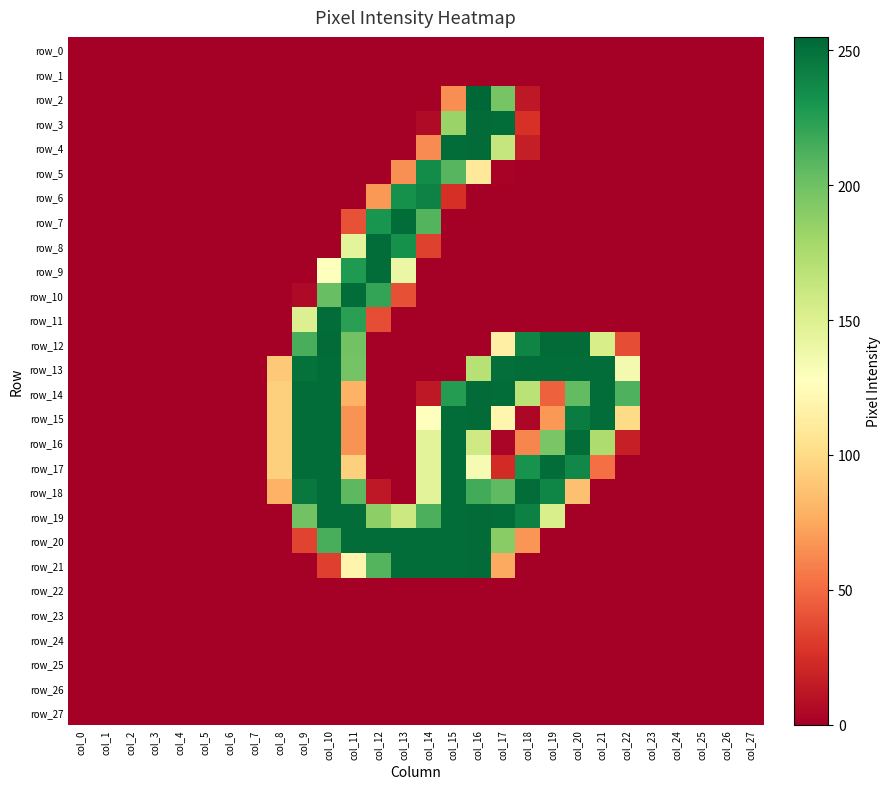

Reading right to left, extract all data points from this chart.

row_0: col_27=0	col_26=0	col_25=0	col_24=0	col_23=0	col_22=0	col_21=0	col_20=0	col_19=0	col_18=0	col_17=0	col_16=0	col_15=0	col_14=0	col_13=0	col_12=0	col_11=0	col_10=0	col_9=0	col_8=0	col_7=0	col_6=0	col_5=0	col_4=0	col_3=0	col_2=0	col_1=0	col_0=0
row_1: col_27=0	col_26=0	col_25=0	col_24=0	col_23=0	col_22=0	col_21=0	col_20=0	col_19=0	col_18=0	col_17=0	col_16=0	col_15=0	col_14=0	col_13=0	col_12=0	col_11=0	col_10=0	col_9=0	col_8=0	col_7=0	col_6=0	col_5=0	col_4=0	col_3=0	col_2=0	col_1=0	col_0=0
row_2: col_27=0	col_26=0	col_25=0	col_24=0	col_23=0	col_22=0	col_21=0	col_20=0	col_19=0	col_18=13	col_17=197	col_16=255	col_15=64	col_14=0	col_13=0	col_12=0	col_11=0	col_10=0	col_9=0	col_8=0	col_7=0	col_6=0	col_5=0	col_4=0	col_3=0	col_2=0	col_1=0	col_0=0
row_3: col_27=0	col_26=0	col_25=0	col_24=0	col_23=0	col_22=0	col_21=0	col_20=0	col_19=0	col_18=26	col_17=252	col_16=253	col_15=183	col_14=6	col_13=0	col_12=0	col_11=0	col_10=0	col_9=0	col_8=0	col_7=0	col_6=0	col_5=0	col_4=0	col_3=0	col_2=0	col_1=0	col_0=0
row_4: col_27=0	col_26=0	col_25=0	col_24=0	col_23=0	col_22=0	col_21=0	col_20=0	col_19=0	col_18=16	col_17=163	col_16=253	col_15=252	col_14=63	col_13=0	col_12=0	col_11=0	col_10=0	col_9=0	col_8=0	col_7=0	col_6=0	col_5=0	col_4=0	col_3=0	col_2=0	col_1=0	col_0=0
row_5: col_27=0	col_26=0	col_25=0	col_24=0	col_23=0	col_22=0	col_21=0	col_20=0	col_19=0	col_18=0	col_17=2	col_16=110	col_15=209	col_14=236	col_13=65	col_12=0	col_11=0	col_10=0	col_9=0	col_8=0	col_7=0	col_6=0	col_5=0	col_4=0	col_3=0	col_2=0	col_1=0	col_0=0
row_6: col_27=0	col_26=0	col_25=0	col_24=0	col_23=0	col_22=0	col_21=0	col_20=0	col_19=0	col_18=0	col_17=0	col_16=0	col_15=25	col_14=241	col_13=233	col_12=68	col_11=0	col_10=0	col_9=0	col_8=0	col_7=0	col_6=0	col_5=0	col_4=0	col_3=0	col_2=0	col_1=0	col_0=0
row_7: col_27=0	col_26=0	col_25=0	col_24=0	col_23=0	col_22=0	col_21=0	col_20=0	col_19=0	col_18=0	col_17=0	col_16=0	col_15=0	col_14=210	col_13=252	col_12=231	col_11=40	col_10=0	col_9=0	col_8=0	col_7=0	col_6=0	col_5=0	col_4=0	col_3=0	col_2=0	col_1=0	col_0=0
row_8: col_27=0	col_26=0	col_25=0	col_24=0	col_23=0	col_22=0	col_21=0	col_20=0	col_19=0	col_18=0	col_17=0	col_16=0	col_15=0	col_14=33	col_13=233	col_12=252	col_11=145	col_10=0	col_9=0	col_8=0	col_7=0	col_6=0	col_5=0	col_4=0	col_3=0	col_2=0	col_1=0	col_0=0
row_9: col_27=0	col_26=0	col_25=0	col_24=0	col_23=0	col_22=0	col_21=0	col_20=0	col_19=0	col_18=0	col_17=0	col_16=0	col_15=0	col_14=0	col_13=140	col_12=252	col_11=228	col_10=128	col_9=0	col_8=0	col_7=0	col_6=0	col_5=0	col_4=0	col_3=0	col_2=0	col_1=0	col_0=0
row_10: col_27=0	col_26=0	col_25=0	col_24=0	col_23=0	col_22=0	col_21=0	col_20=0	col_19=0	col_18=0	col_17=0	col_16=0	col_15=0	col_14=0	col_13=39	col_12=221	col_11=252	col_10=203	col_9=5	col_8=0	col_7=0	col_6=0	col_5=0	col_4=0	col_3=0	col_2=0	col_1=0	col_0=0
row_11: col_27=0	col_26=0	col_25=0	col_24=0	col_23=0	col_22=0	col_21=0	col_20=0	col_19=0	col_18=0	col_17=0	col_16=0	col_15=0	col_14=0	col_13=0	col_12=38	col_11=224	col_10=252	col_9=150	col_8=0	col_7=0	col_6=0	col_5=0	col_4=0	col_3=0	col_2=0	col_1=0	col_0=0
row_12: col_27=0	col_26=0	col_25=0	col_24=0	col_23=0	col_22=38	col_21=154	col_20=253	col_19=253	col_18=240	col_17=115	col_16=0	col_15=0	col_14=0	col_13=0	col_12=0	col_11=199	col_10=253	col_9=214	col_8=0	col_7=0	col_6=0	col_5=0	col_4=0	col_3=0	col_2=0	col_1=0	col_0=0
row_13: col_27=0	col_26=0	col_25=0	col_24=0	col_23=0	col_22=135	col_21=252	col_20=252	col_19=252	col_18=252	col_17=251	col_16=170	col_15=0	col_14=0	col_13=0	col_12=0	col_11=198	col_10=252	col_9=250	col_8=90	col_7=0	col_6=0	col_5=0	col_4=0	col_3=0	col_2=0	col_1=0	col_0=0
row_14: col_27=0	col_26=0	col_25=0	col_24=0	col_23=0	col_22=212	col_21=252	col_20=205	col_19=46	col_18=168	col_17=252	col_16=253	col_15=226	col_14=13	col_13=0	col_12=0	col_11=79	col_10=252	col_9=252	col_8=94	col_7=0	col_6=0	col_5=0	col_4=0	col_3=0	col_2=0	col_1=0	col_0=0
row_15: col_27=0	col_26=0	col_25=0	col_24=0	col_23=0	col_22=100	col_21=252	col_20=244	col_19=68	col_18=4	col_17=120	col_16=253	col_15=252	col_14=127	col_13=0	col_12=0	col_11=66	col_10=252	col_9=252	col_8=94	col_7=0	col_6=0	col_5=0	col_4=0	col_3=0	col_2=0	col_1=0	col_0=0
row_16: col_27=0	col_26=0	col_25=0	col_24=0	col_23=0	col_22=17	col_21=174	col_20=252	col_19=196	col_18=61	col_17=3	col_16=158	col_15=252	col_14=146	col_13=0	col_12=0	col_11=66	col_10=252	col_9=252	col_8=94	col_7=0	col_6=0	col_5=0	col_4=0	col_3=0	col_2=0	col_1=0	col_0=0
row_17: col_27=0	col_26=0	col_25=0	col_24=0	col_23=0	col_22=0	col_21=52	col_20=238	col_19=252	col_18=232	col_17=23	col_16=133	col_15=252	col_14=146	col_13=0	col_12=0	col_11=94	col_10=252	col_9=252	col_8=94	col_7=0	col_6=0	col_5=0	col_4=0	col_3=0	col_2=0	col_1=0	col_0=0
row_18: col_27=0	col_26=0	col_25=0	col_24=0	col_23=0	col_22=0	col_21=0	col_20=86	col_19=239	col_18=252	col_17=206	col_16=216	col_15=252	col_14=146	col_13=0	col_12=13	col_11=207	col_10=252	col_9=246	col_8=79	col_7=0	col_6=0	col_5=0	col_4=0	col_3=0	col_2=0	col_1=0	col_0=0
row_19: col_27=0	col_26=0	col_25=0	col_24=0	col_23=0	col_22=0	col_21=0	col_20=0	col_19=153	col_18=242	col_17=252	col_16=253	col_15=252	col_14=213	col_13=160	col_12=188	col_11=252	col_10=252	col_9=199	col_8=0	col_7=0	col_6=0	col_5=0	col_4=0	col_3=0	col_2=0	col_1=0	col_0=0
row_20: col_27=0	col_26=0	col_25=0	col_24=0	col_23=0	col_22=0	col_21=0	col_20=0	col_19=0	col_18=67	col_17=190	col_16=253	col_15=252	col_14=252	col_13=252	col_12=252	col_11=252	col_10=214	col_9=34	col_8=0	col_7=0	col_6=0	col_5=0	col_4=0	col_3=0	col_2=0	col_1=0	col_0=0
row_21: col_27=0	col_26=0	col_25=0	col_24=0	col_23=0	col_22=0	col_21=0	col_20=0	col_19=0	col_18=0	col_17=75	col_16=253	col_15=252	col_14=252	col_13=252	col_12=210	col_11=119	col_10=32	col_9=0	col_8=0	col_7=0	col_6=0	col_5=0	col_4=0	col_3=0	col_2=0	col_1=0	col_0=0
row_22: col_27=0	col_26=0	col_25=0	col_24=0	col_23=0	col_22=0	col_21=0	col_20=0	col_19=0	col_18=0	col_17=0	col_16=0	col_15=0	col_14=0	col_13=0	col_12=0	col_11=0	col_10=0	col_9=0	col_8=0	col_7=0	col_6=0	col_5=0	col_4=0	col_3=0	col_2=0	col_1=0	col_0=0
row_23: col_27=0	col_26=0	col_25=0	col_24=0	col_23=0	col_22=0	col_21=0	col_20=0	col_19=0	col_18=0	col_17=0	col_16=0	col_15=0	col_14=0	col_13=0	col_12=0	col_11=0	col_10=0	col_9=0	col_8=0	col_7=0	col_6=0	col_5=0	col_4=0	col_3=0	col_2=0	col_1=0	col_0=0
row_24: col_27=0	col_26=0	col_25=0	col_24=0	col_23=0	col_22=0	col_21=0	col_20=0	col_19=0	col_18=0	col_17=0	col_16=0	col_15=0	col_14=0	col_13=0	col_12=0	col_11=0	col_10=0	col_9=0	col_8=0	col_7=0	col_6=0	col_5=0	col_4=0	col_3=0	col_2=0	col_1=0	col_0=0
row_25: col_27=0	col_26=0	col_25=0	col_24=0	col_23=0	col_22=0	col_21=0	col_20=0	col_19=0	col_18=0	col_17=0	col_16=0	col_15=0	col_14=0	col_13=0	col_12=0	col_11=0	col_10=0	col_9=0	col_8=0	col_7=0	col_6=0	col_5=0	col_4=0	col_3=0	col_2=0	col_1=0	col_0=0
row_26: col_27=0	col_26=0	col_25=0	col_24=0	col_23=0	col_22=0	col_21=0	col_20=0	col_19=0	col_18=0	col_17=0	col_16=0	col_15=0	col_14=0	col_13=0	col_12=0	col_11=0	col_10=0	col_9=0	col_8=0	col_7=0	col_6=0	col_5=0	col_4=0	col_3=0	col_2=0	col_1=0	col_0=0
row_27: col_27=0	col_26=0	col_25=0	col_24=0	col_23=0	col_22=0	col_21=0	col_20=0	col_19=0	col_18=0	col_17=0	col_16=0	col_15=0	col_14=0	col_13=0	col_12=0	col_11=0	col_10=0	col_9=0	col_8=0	col_7=0	col_6=0	col_5=0	col_4=0	col_3=0	col_2=0	col_1=0	col_0=0